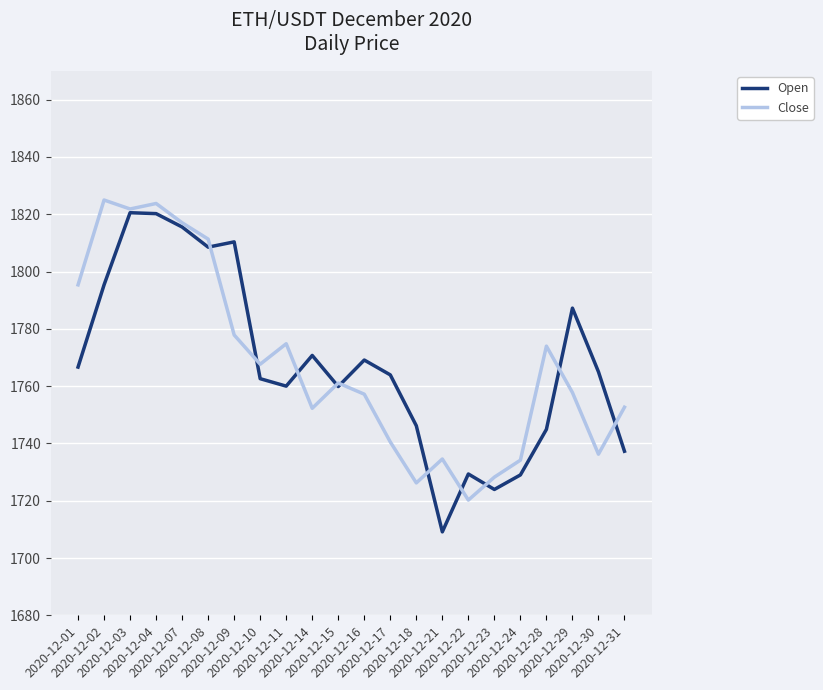

Which series ends up on top after the final intersection of Open and Close?

Close